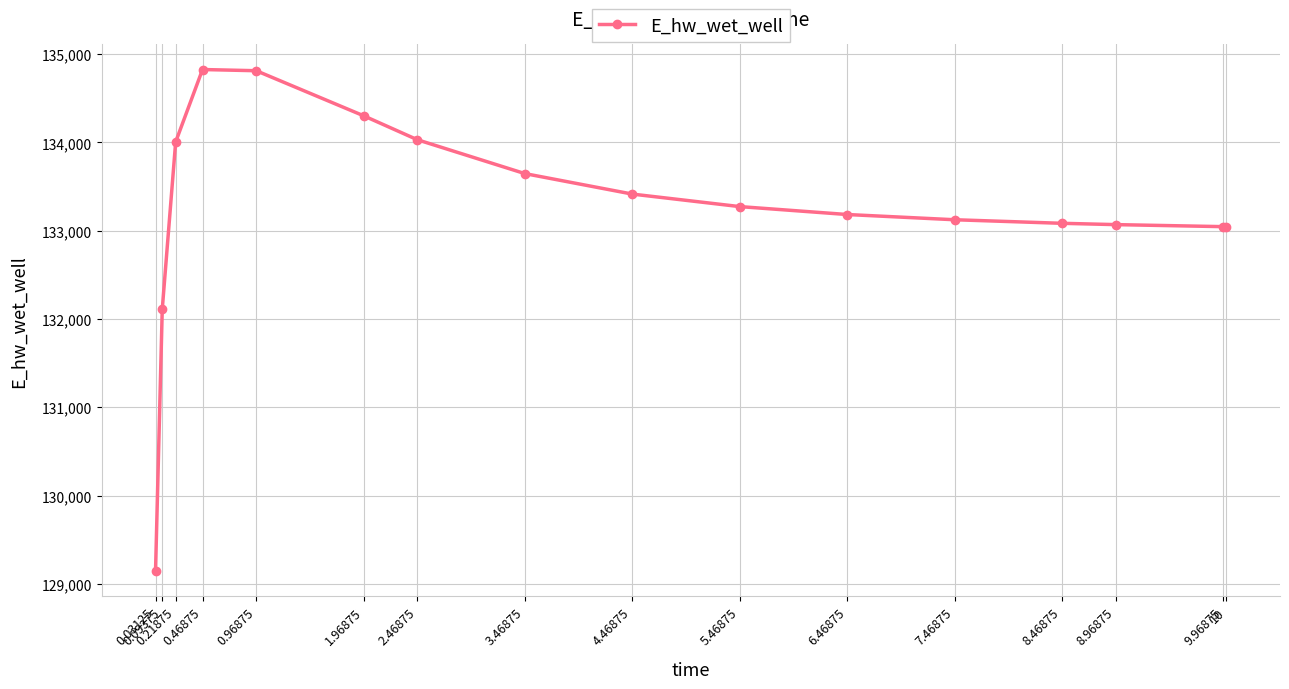

What is the average value?

133257.7